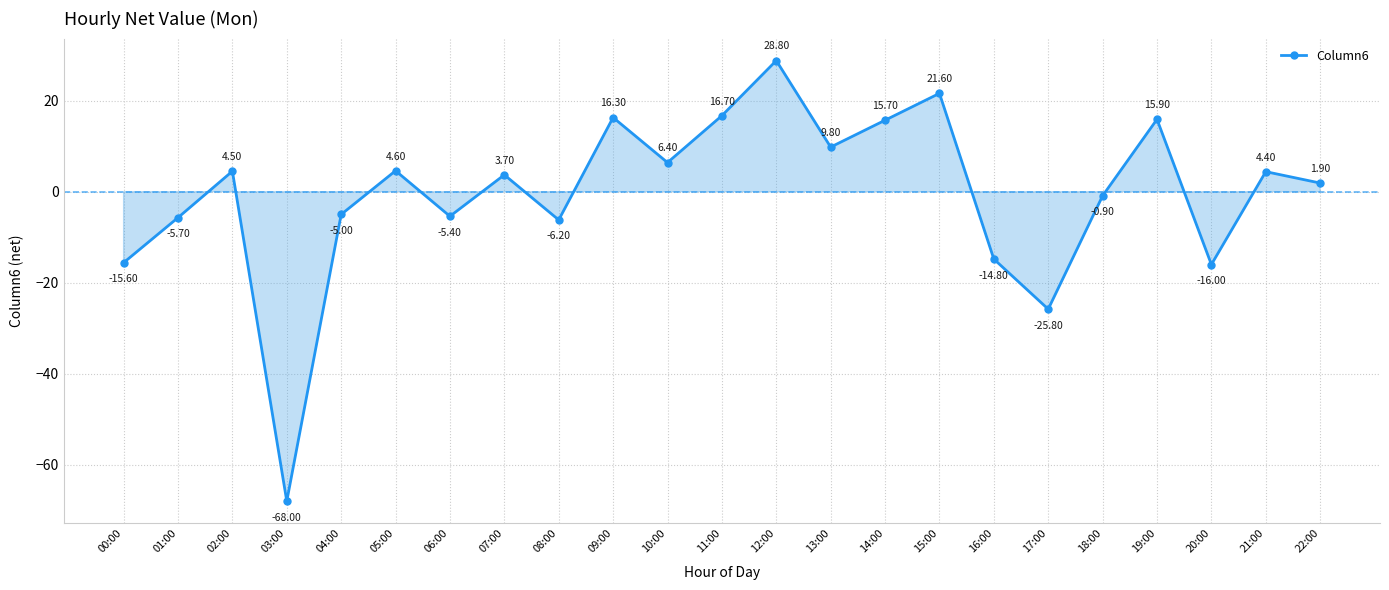

Count the number of values greater than 3.

12